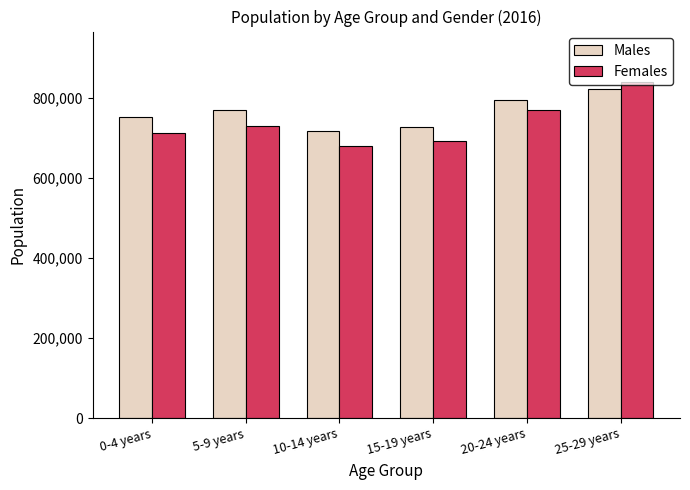

What is the sum of the Males values at 5-9 years and 15-19 years?

1498732